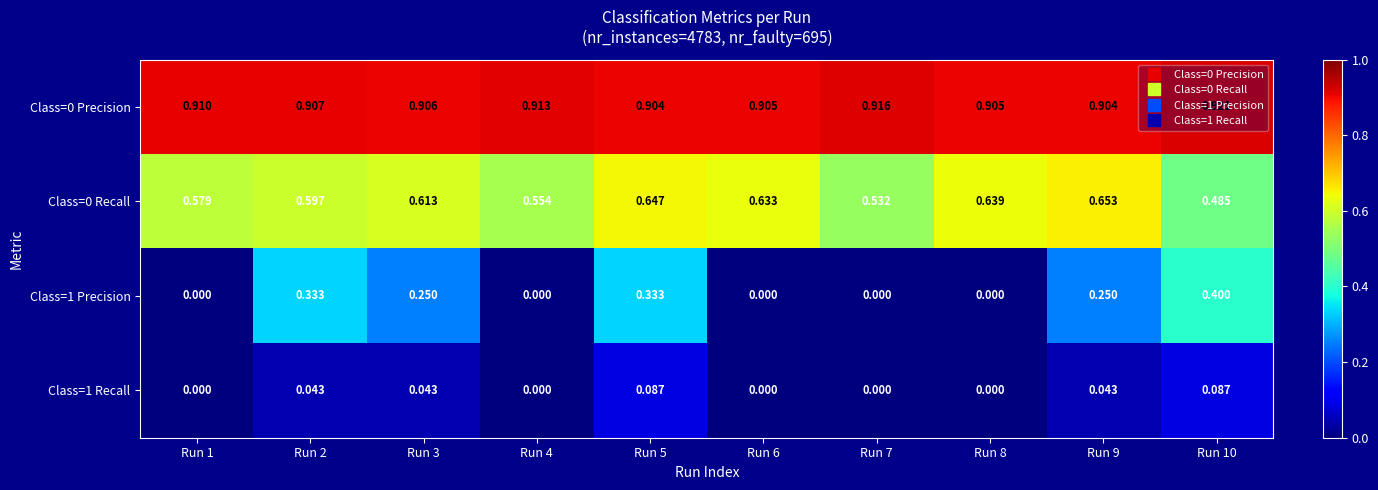

Which series has the largest range (max minus min)?

Class=1 Precision